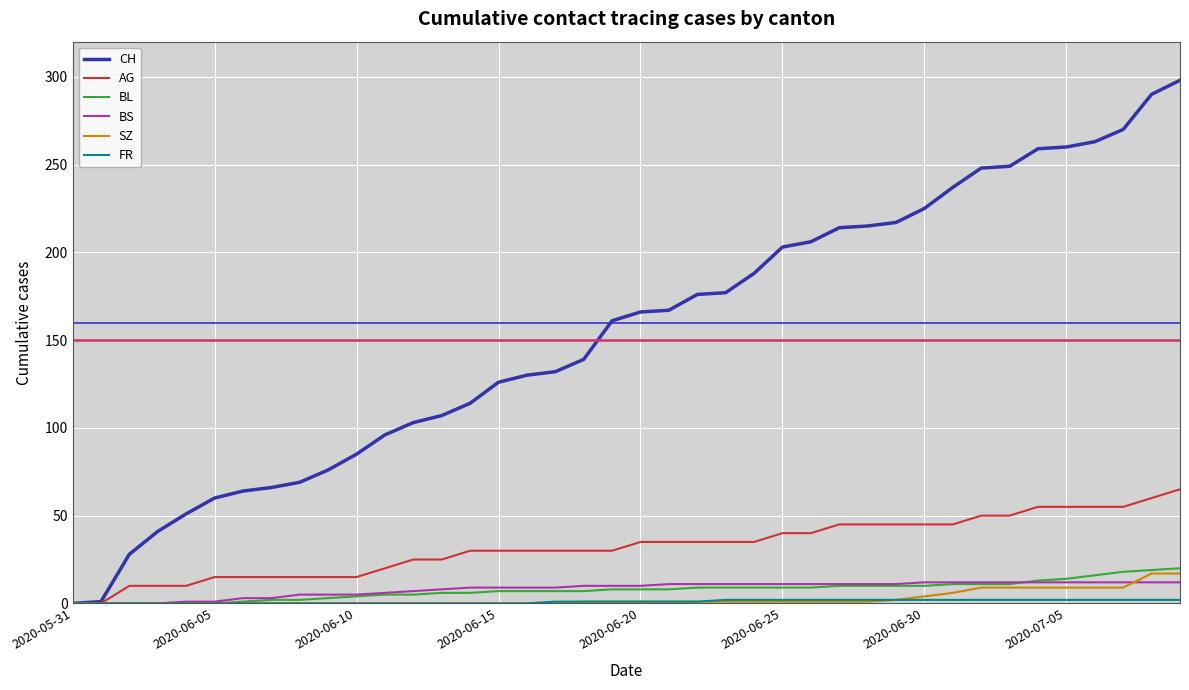

Rank the categories by BS value from lowest to highest.

2020-05-31, 2020-06-01, 2020-06-02, 2020-06-03, 2020-06-04, 2020-06-05, 2020-06-06, 2020-06-07, 2020-06-08, 2020-06-09, 2020-06-10, 2020-06-11, 2020-06-12, 2020-06-13, 2020-06-14, 2020-06-15, 2020-06-16, 2020-06-17, 2020-06-18, 2020-06-19, 2020-06-20, 2020-06-21, 2020-06-22, 2020-06-23, 2020-06-24, 2020-06-25, 2020-06-26, 2020-06-27, 2020-06-28, 2020-06-29, 2020-06-30, 2020-07-01, 2020-07-02, 2020-07-03, 2020-07-04, 2020-07-05, 2020-07-06, 2020-07-07, 2020-07-08, 2020-07-09